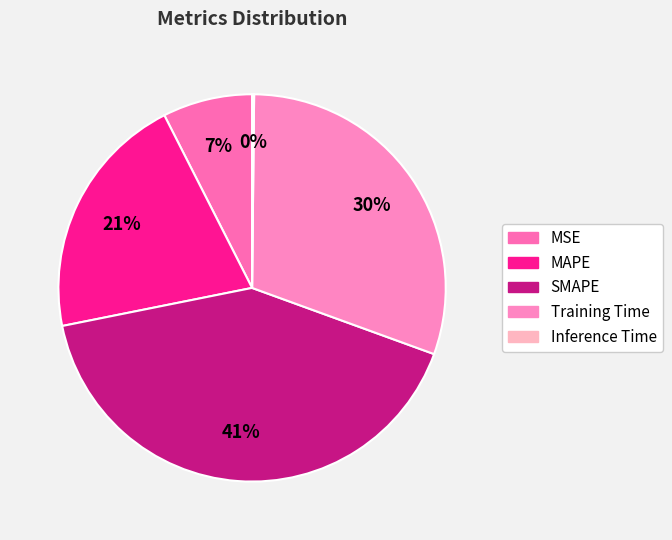

Is it true that SMAPE is 41% of the pie?

True